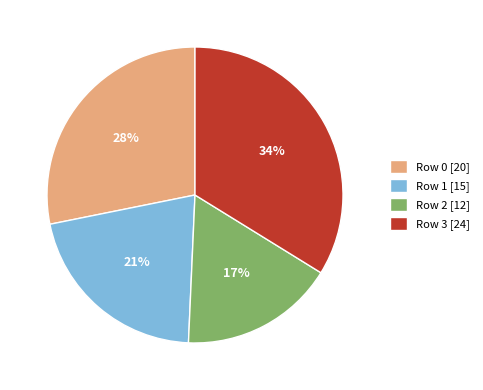

To the nearest percent, what percentage of the pie is Row 3?

34%